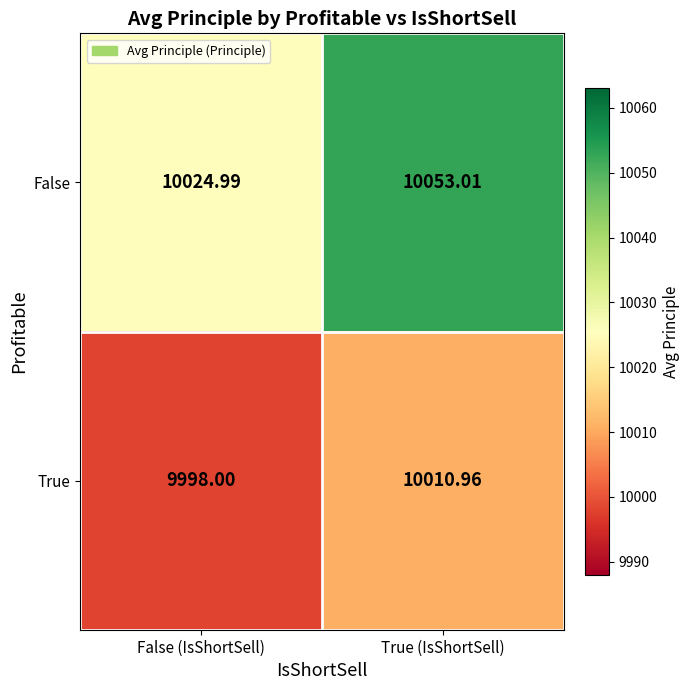

Rank the series by their average value, from highest to lowest.

False, True